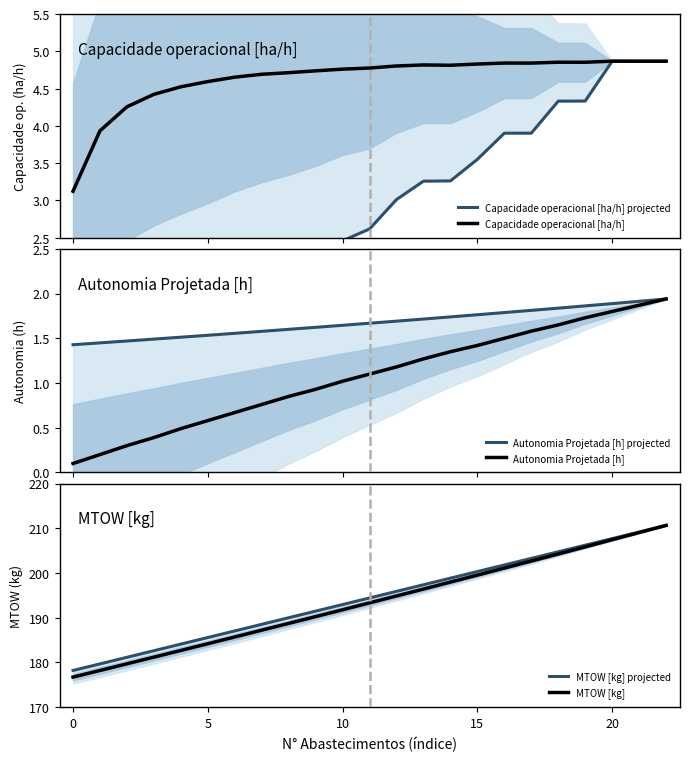

How many lines are shown in the chart?

6